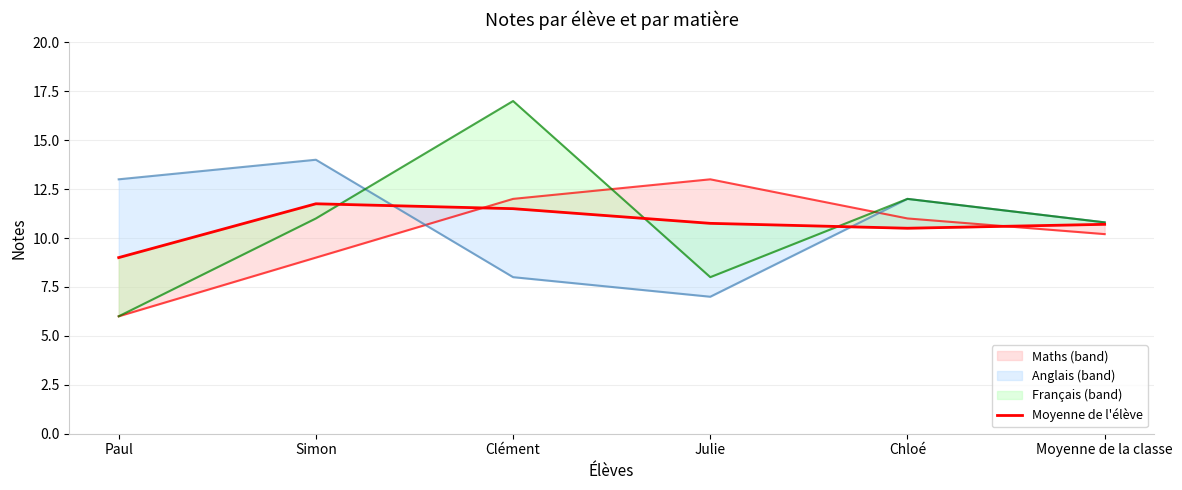

The value at Clément is 19.5. True or false?

False